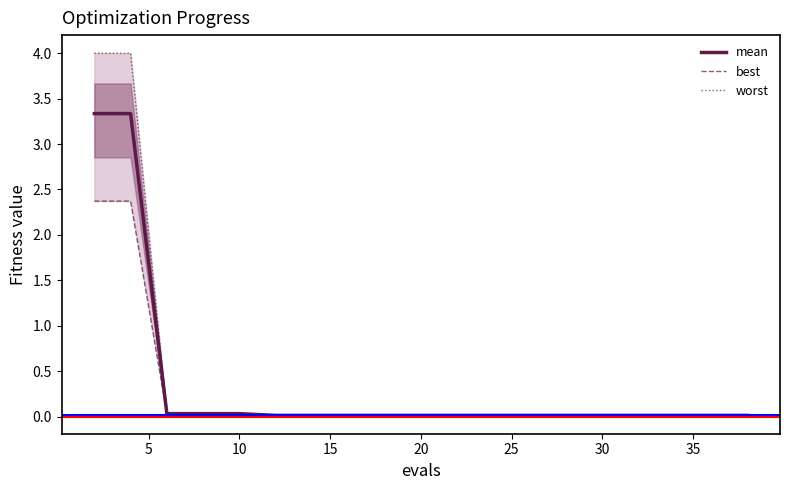

Does the chart display data point markers on the line(s)?

No